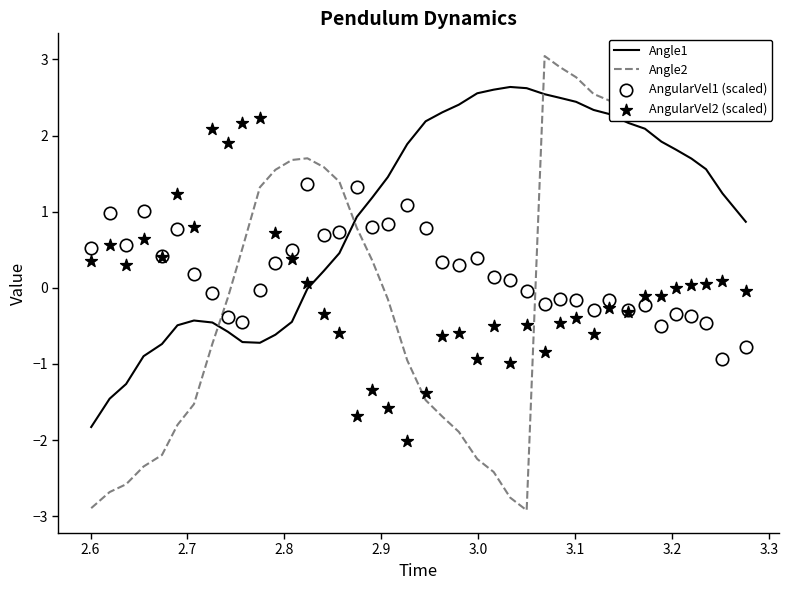

Which series reaches the minimum Y coordinate?

Angle2